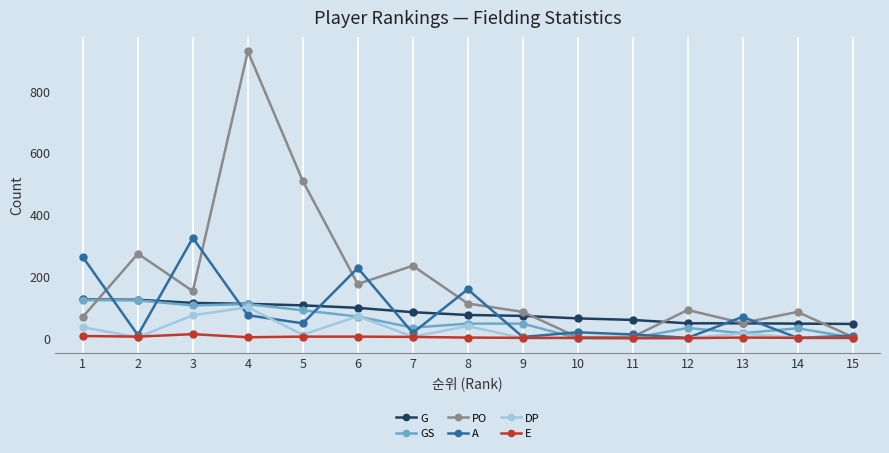

What is the average value of the G series?

81